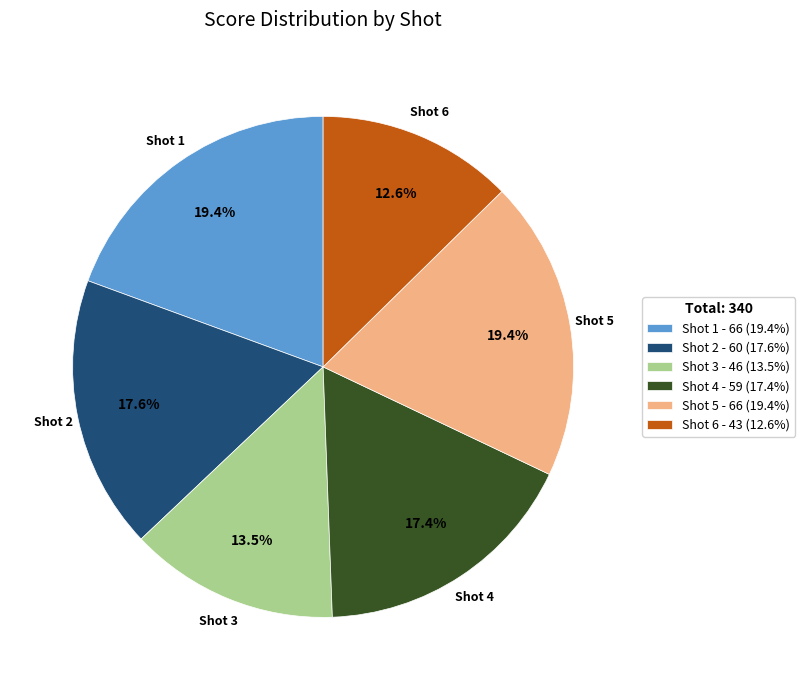

Is there a majority slice in this chart?

No